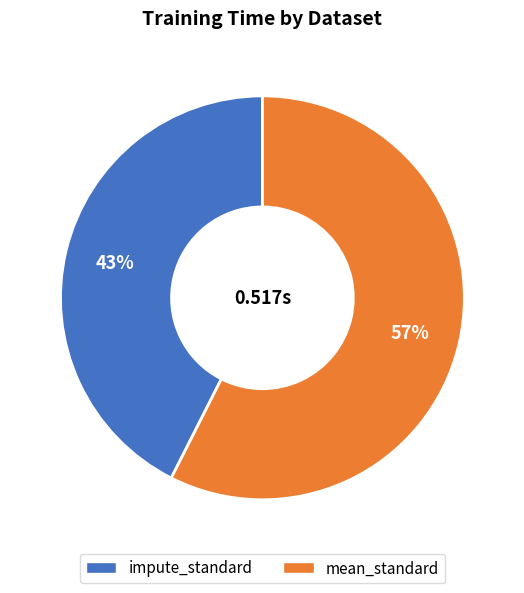

To the nearest percent, what is the combined percentage of impute_standard and mean_standard?

100%